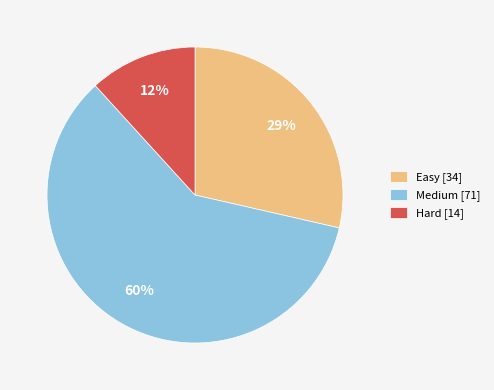

To the nearest percent, what percentage of the pie is Hard?

12%